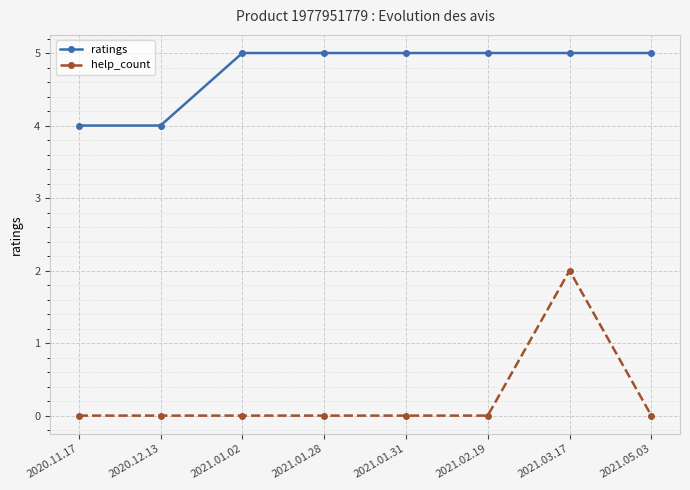

What is the greatest value displayed?

5